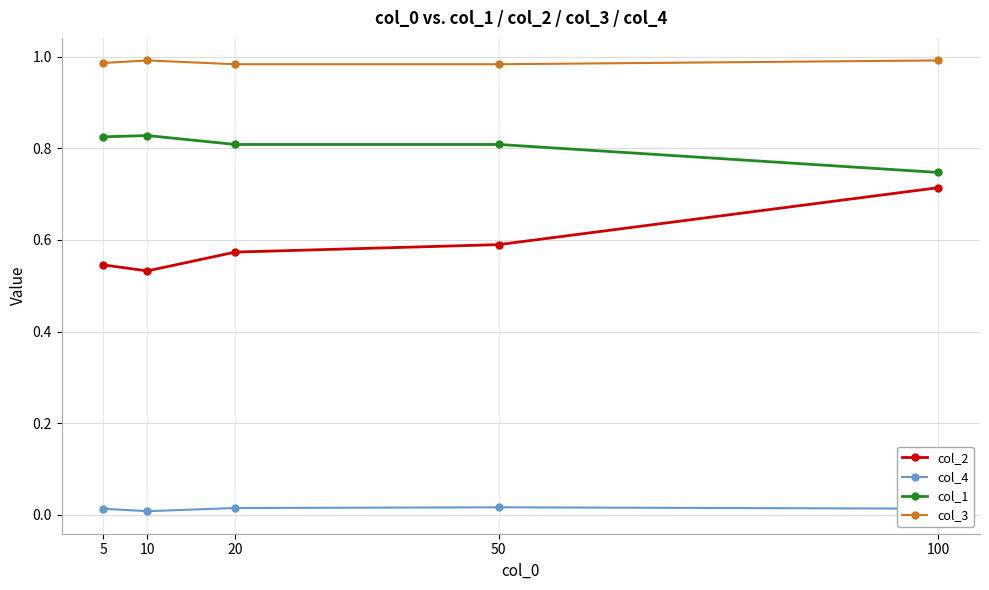

Is it true that col_2 equals 0.8 at 50?

False